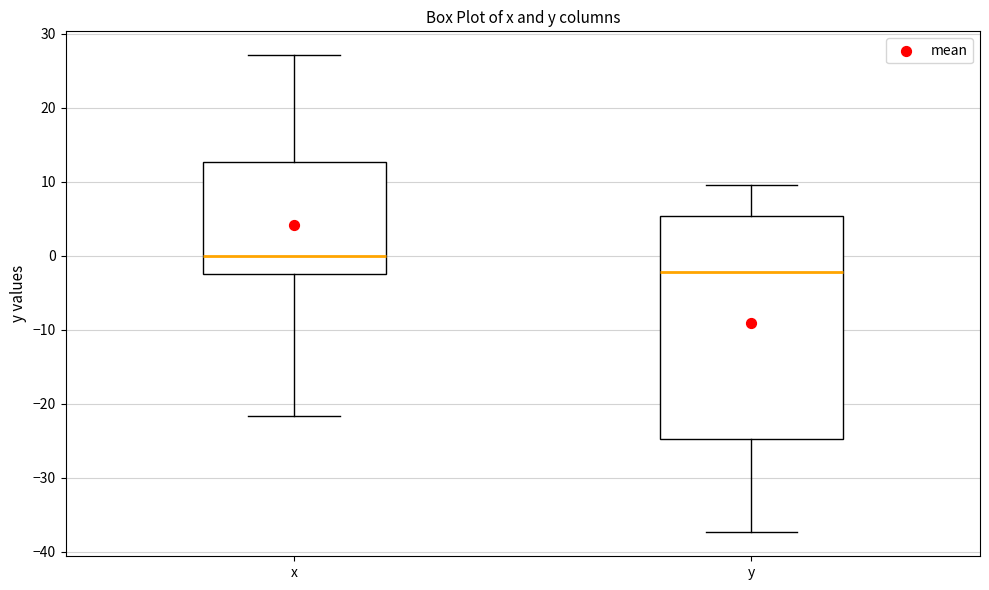

Which box's median line is the lowest?

y